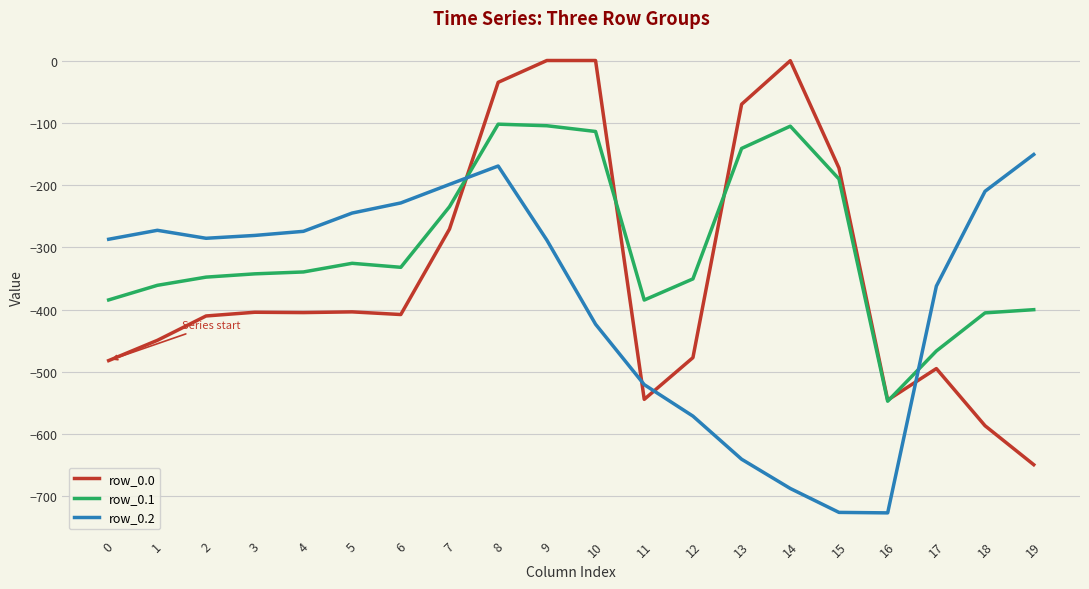

What is the sum of the row_0.0 values at 6 and 19?

-1057.2